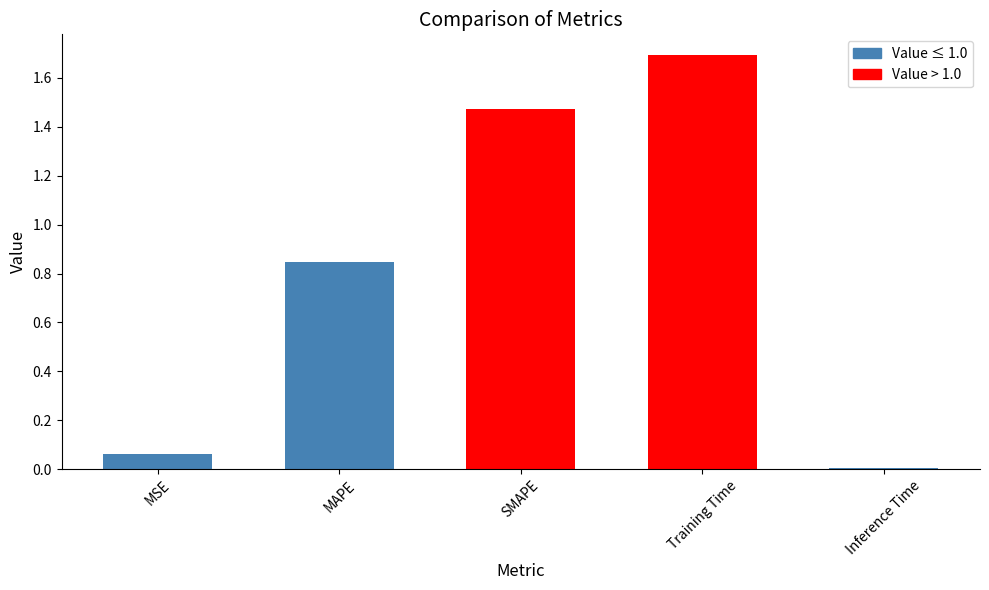

Rank the categories by value from highest to lowest.

Training Time, SMAPE, MAPE, MSE, Inference Time